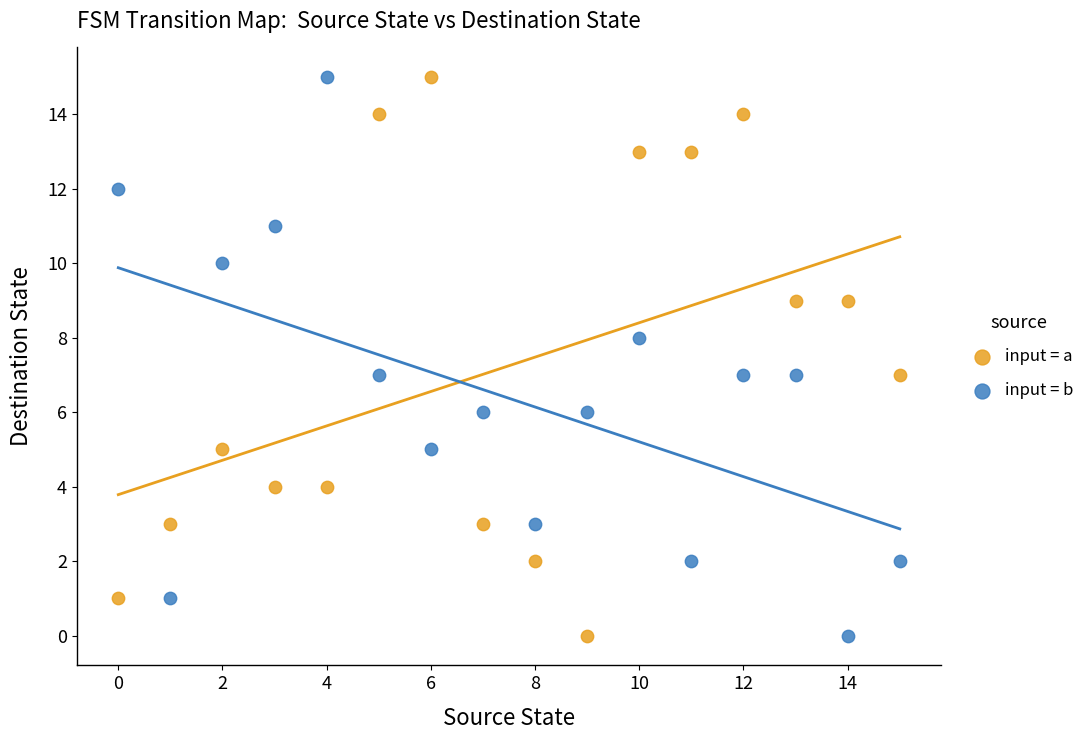

Across all data points, what is the range of Y values (max minus min)?

15